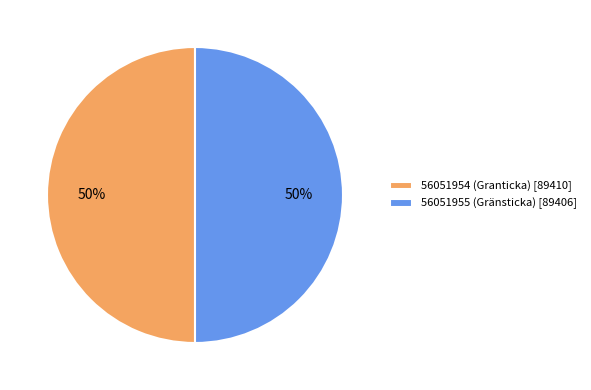

Do 56051954 (Granticka) [89410] and 56051955 (Gränsticka) [89406] together represent more than half of the pie?

Yes